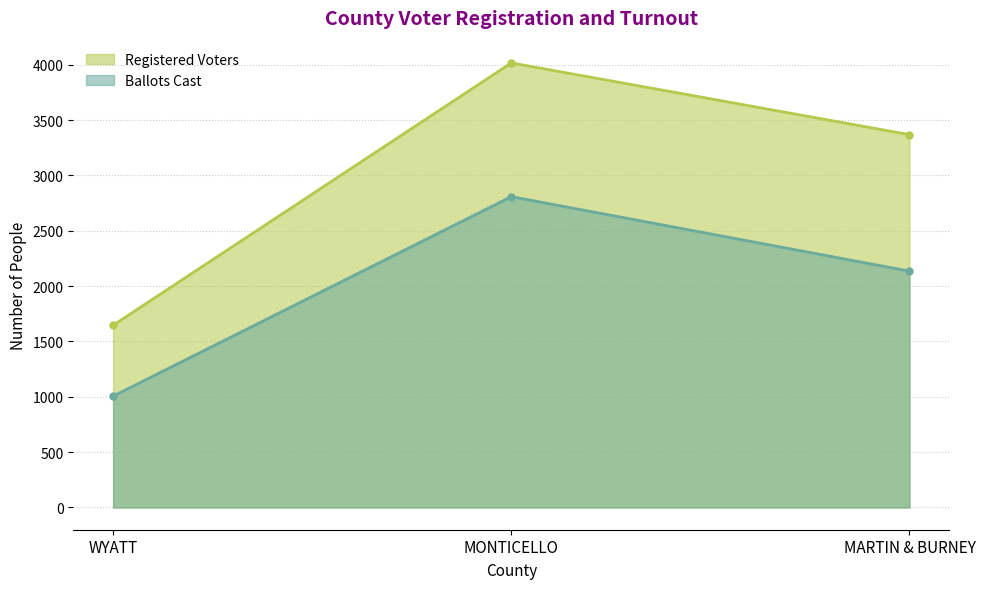

Between WYATT and MONTICELLO, which series saw the biggest shift?

Registered Voters